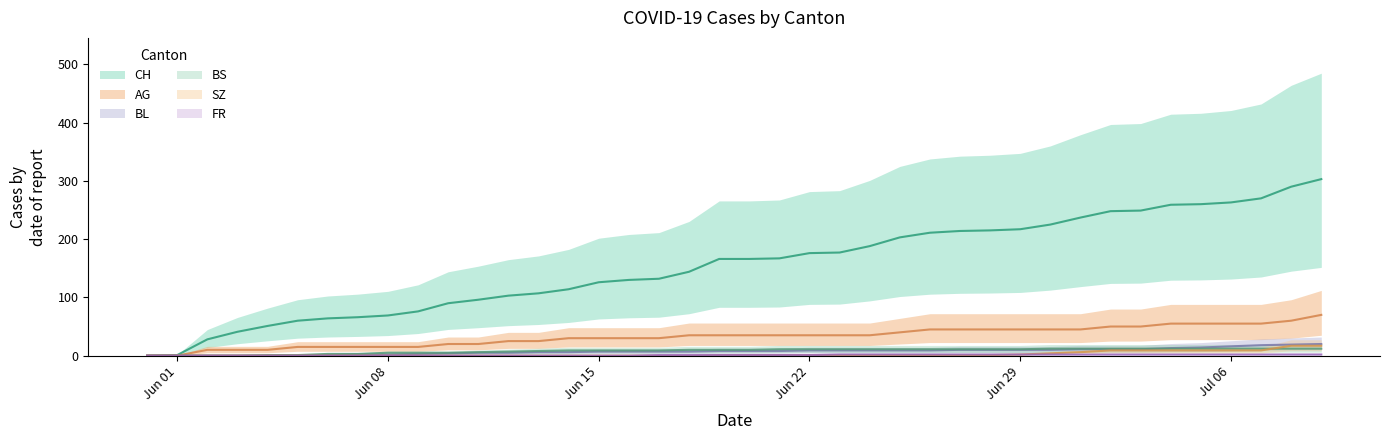

Where is AG nearest to the value 35?

2020-06-18